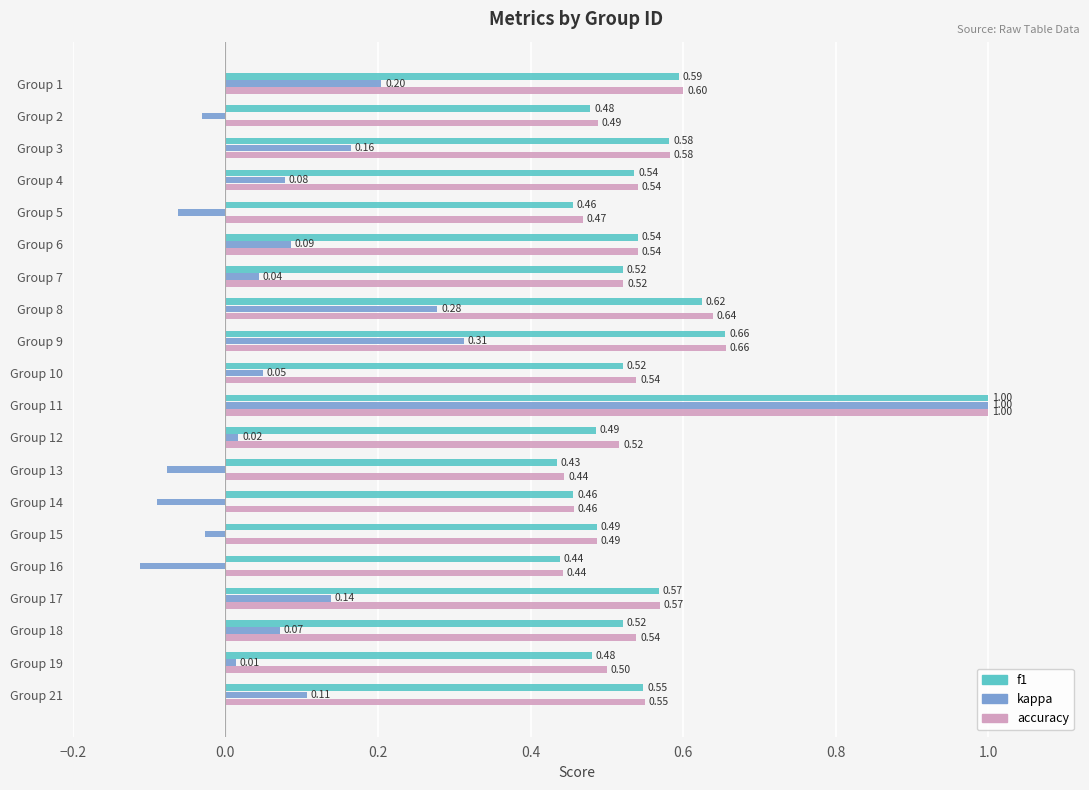

Which category has the highest value across all series?

Group 11